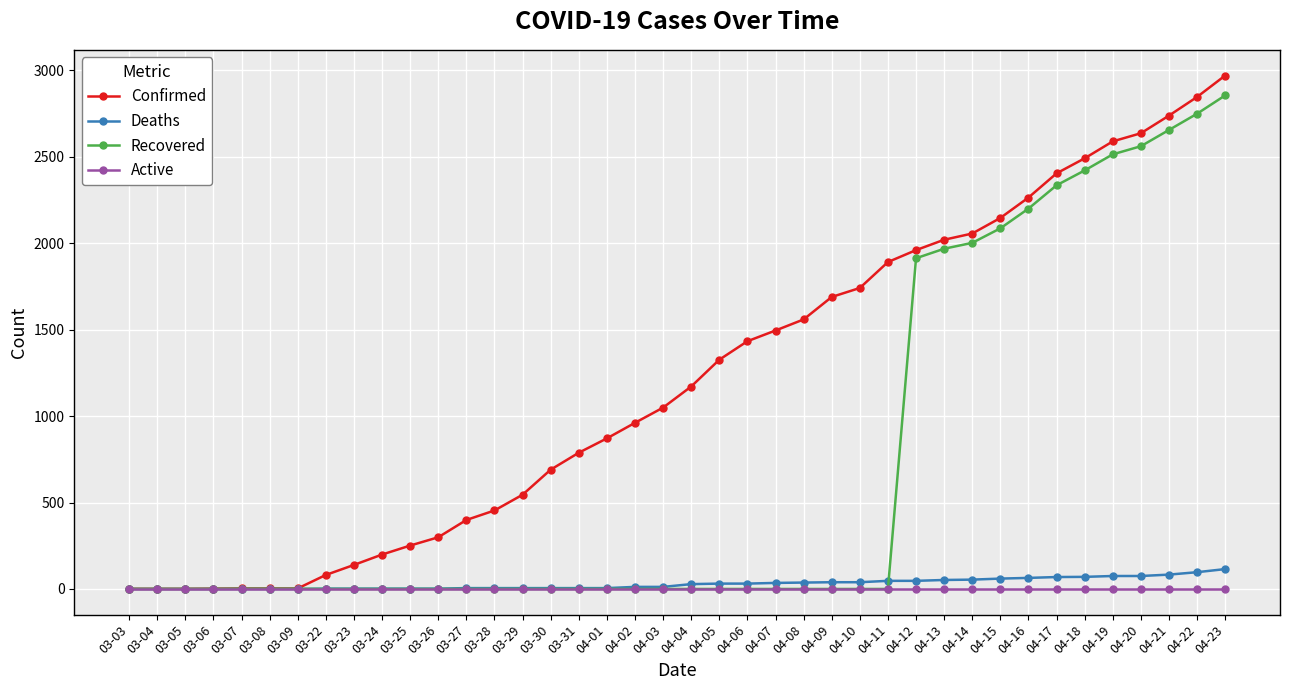

Rank the series by their maximum value, from lowest to highest.

Active, Deaths, Recovered, Confirmed